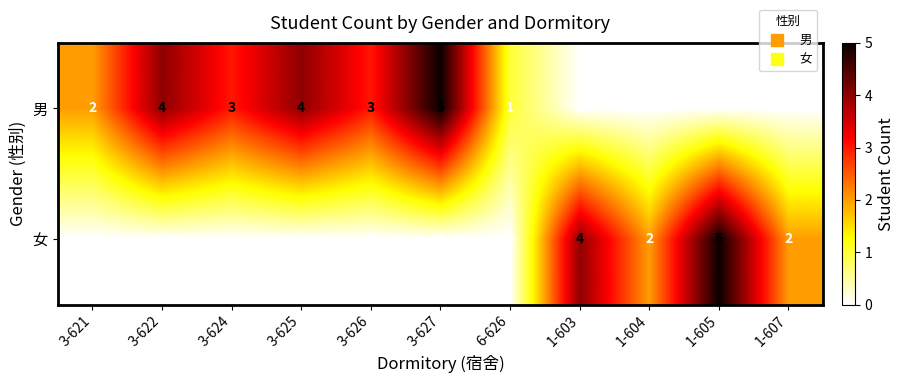

Which series has the largest total across all categories?

男